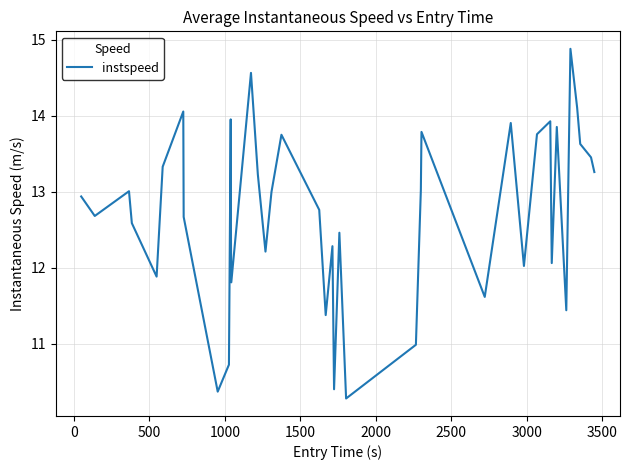

What is the minimum value shown in the chart?

10.3